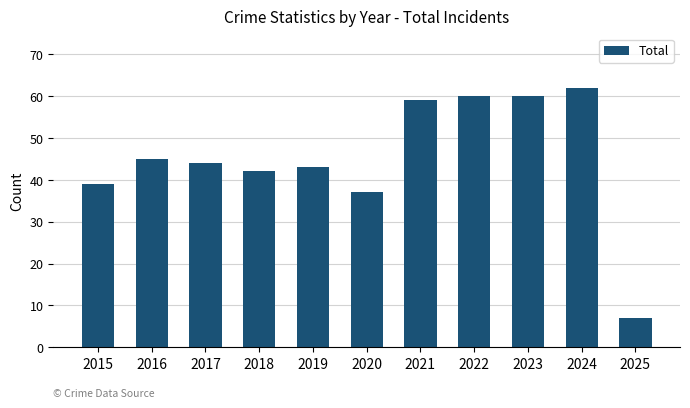

How many series are shown in this chart?

1